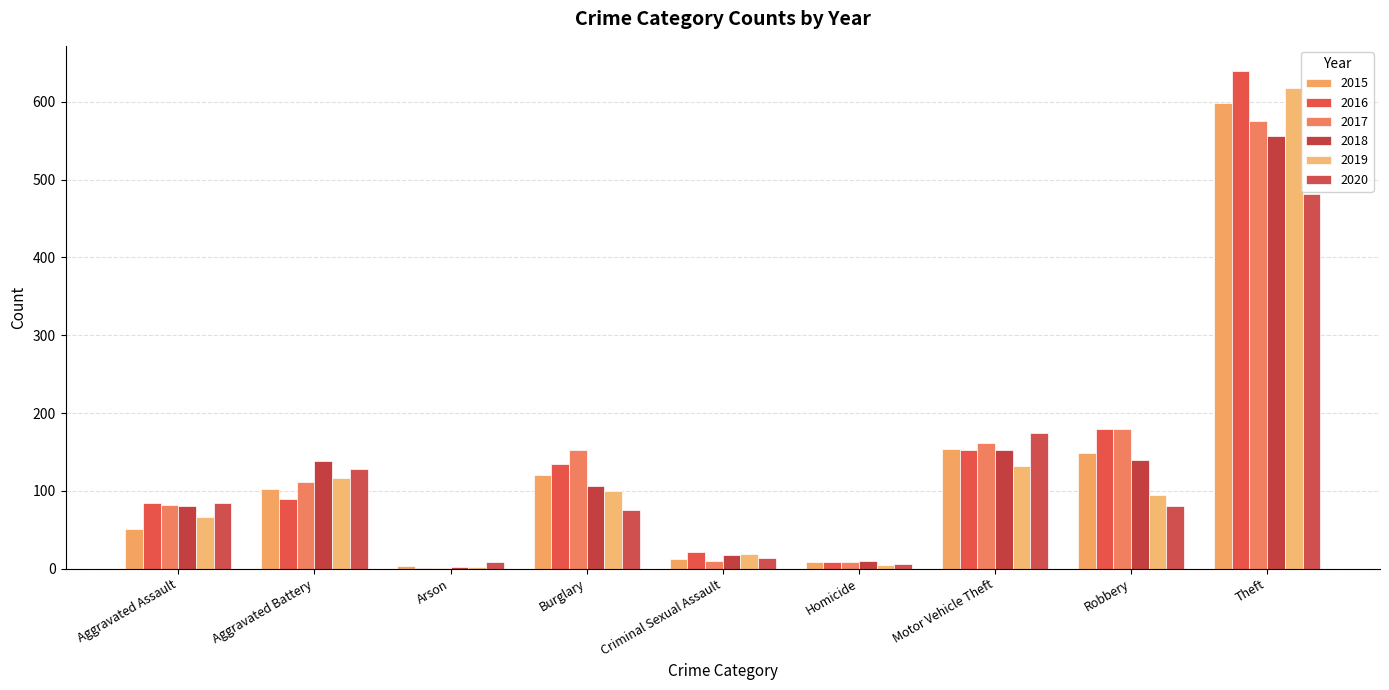

How many categories are shown in the chart?

9